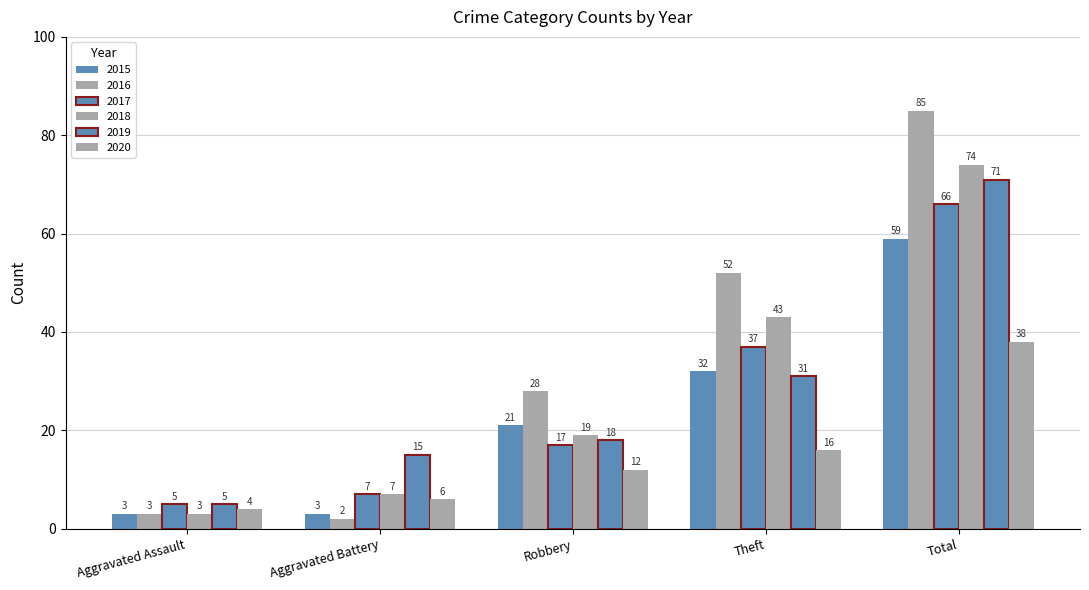

How many values in the 2015 series are below 21?

2